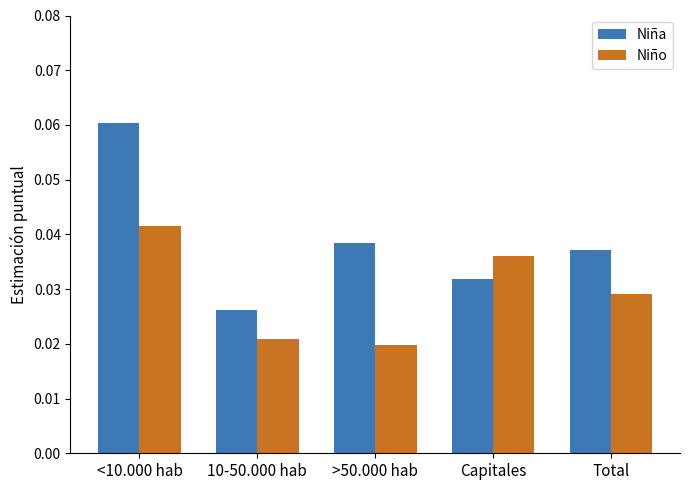

At which category is the sum across all series the highest?

<10.000 hab